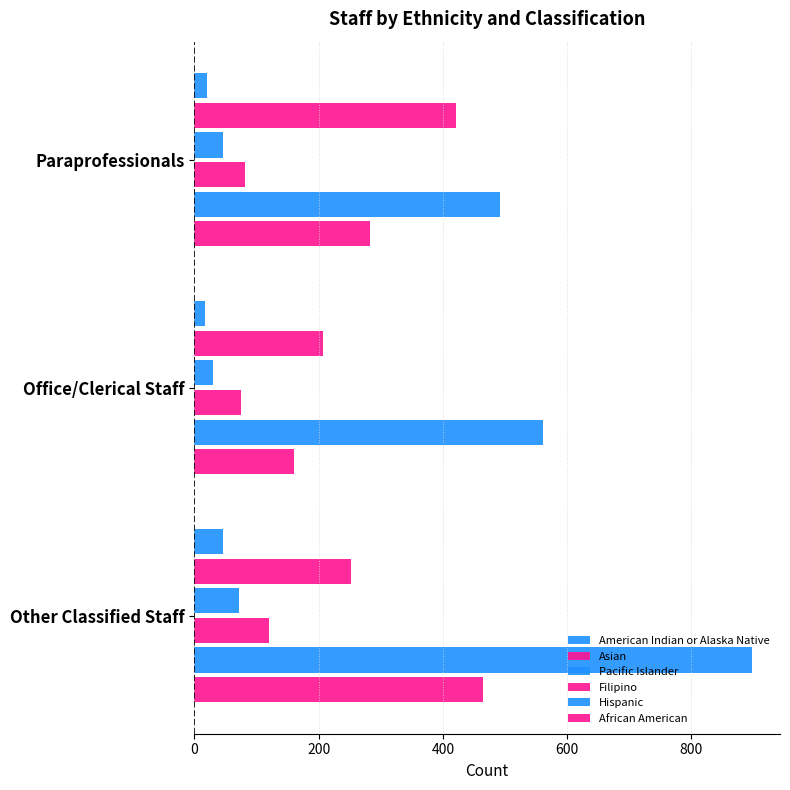

Which series has the widest spread of values?

Hispanic